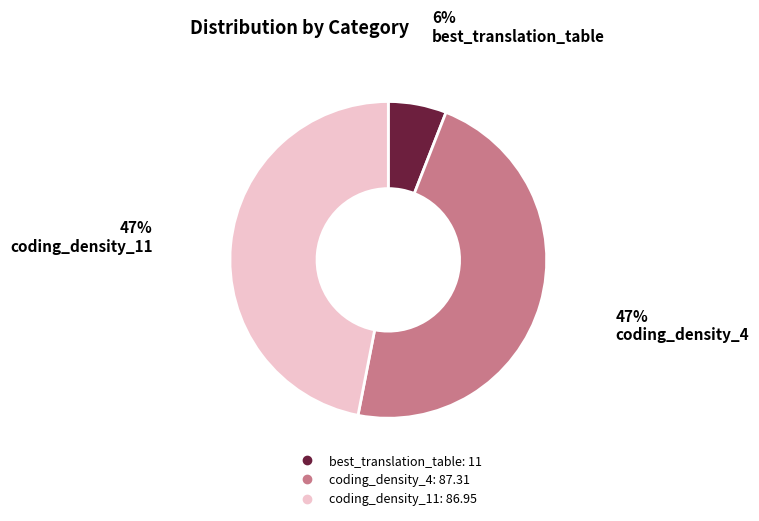

Is there any slice that represents more than half of the pie?

No